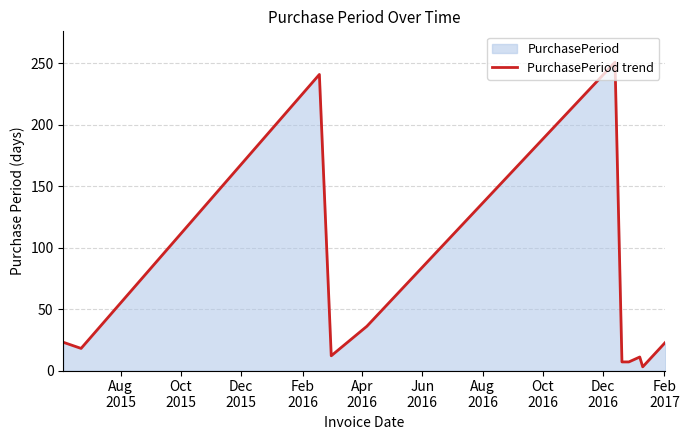

What is the greatest value displayed?

251